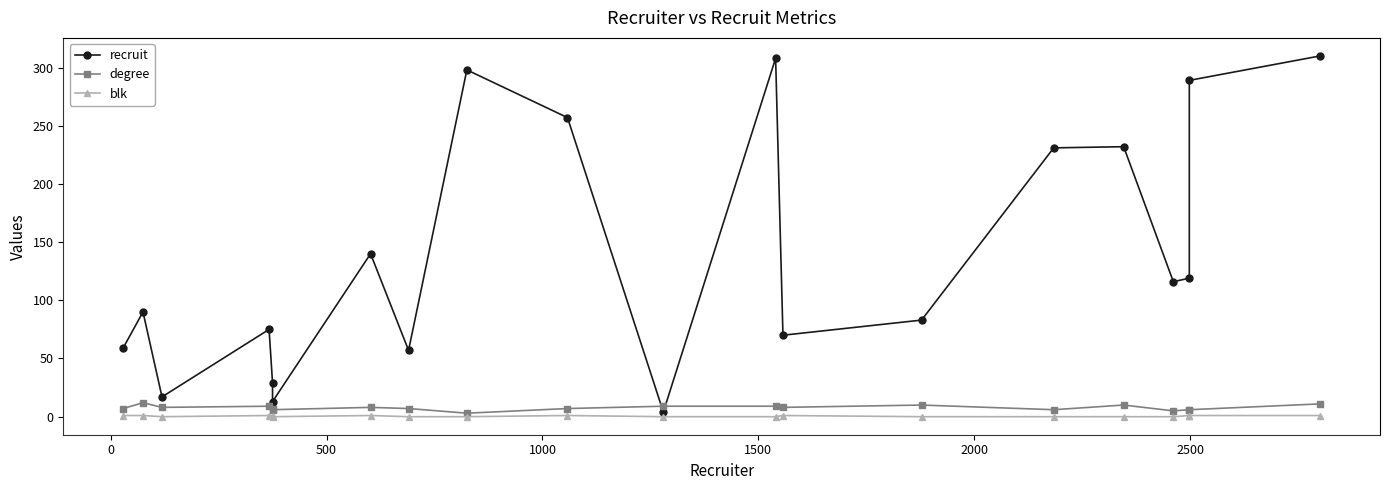

What are all the series names shown in the legend?

recruit, degree, blk